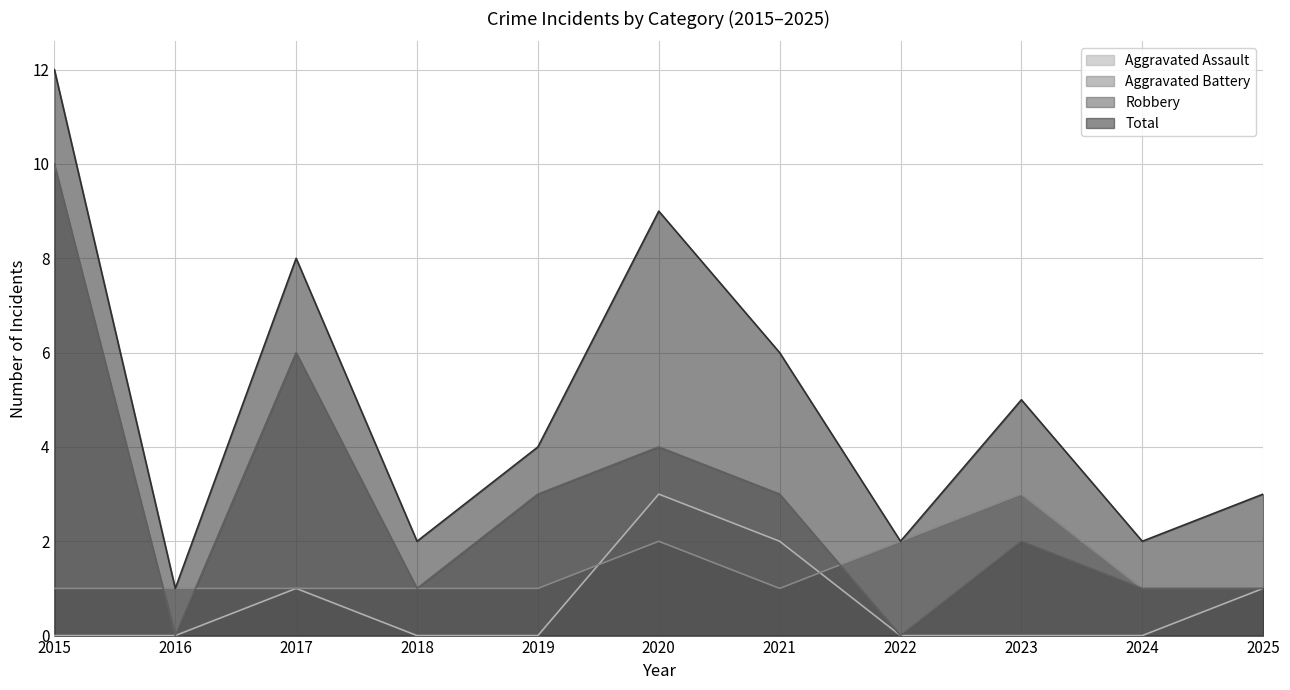

True or false: Total has more than 0 points higher than both neighbors.

True